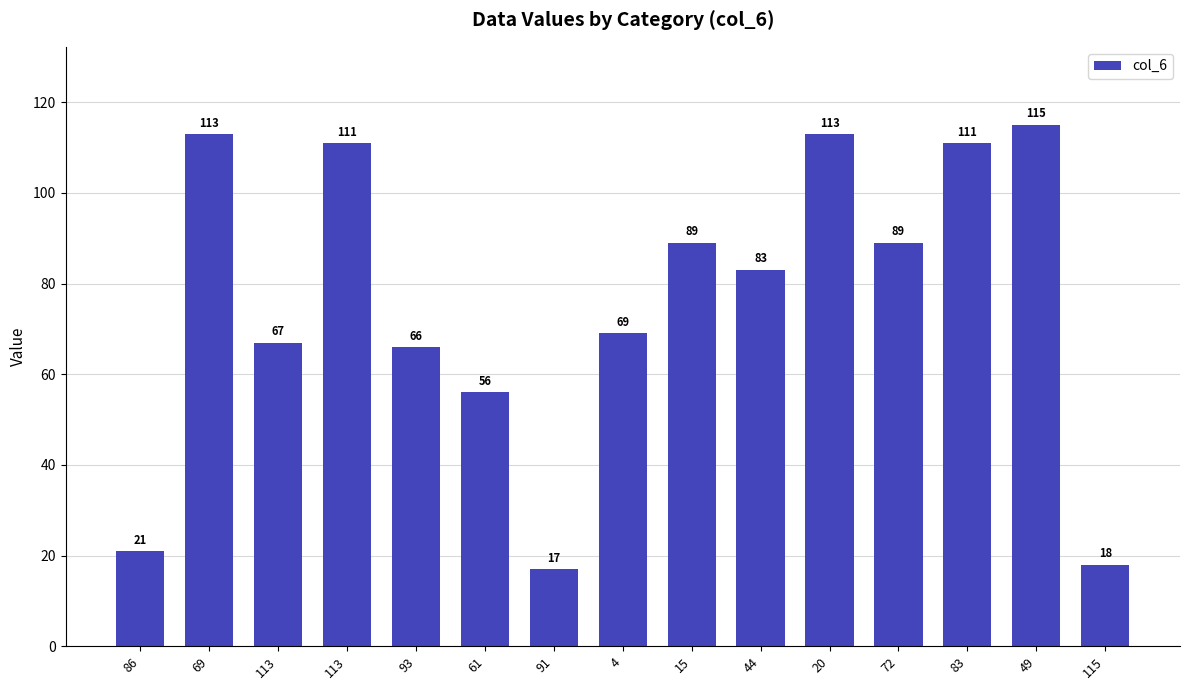

Where is the data nearest to the value 66?

93